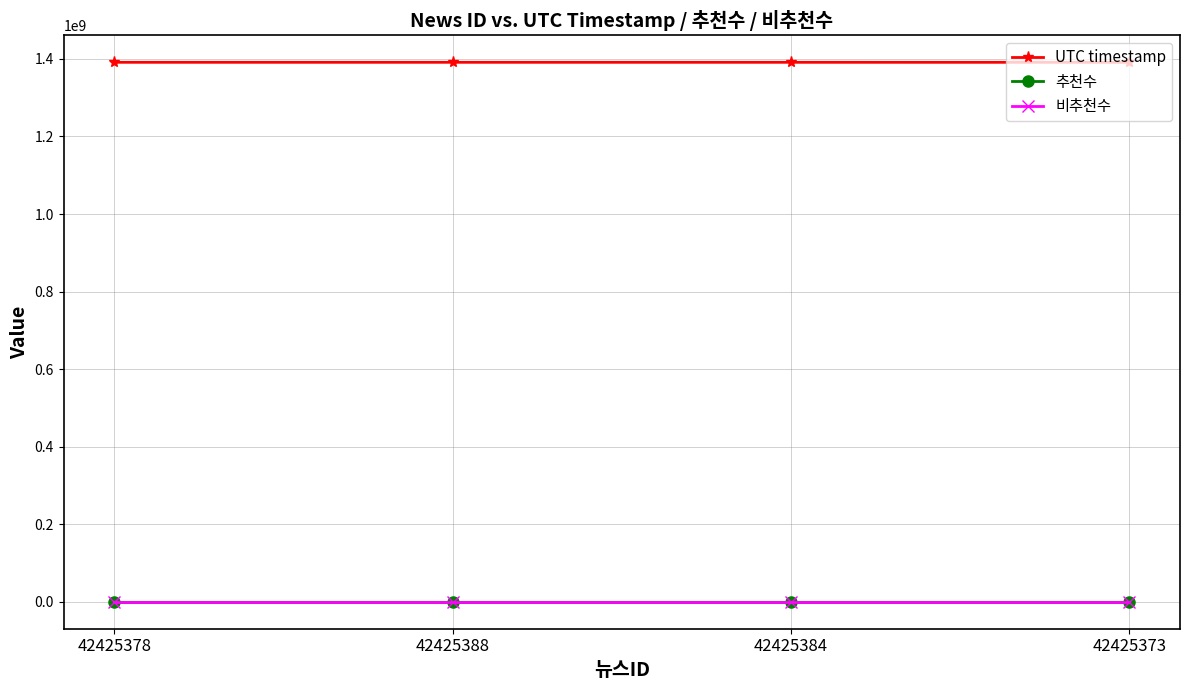

What is the maximum value shown in the chart?

1391268035